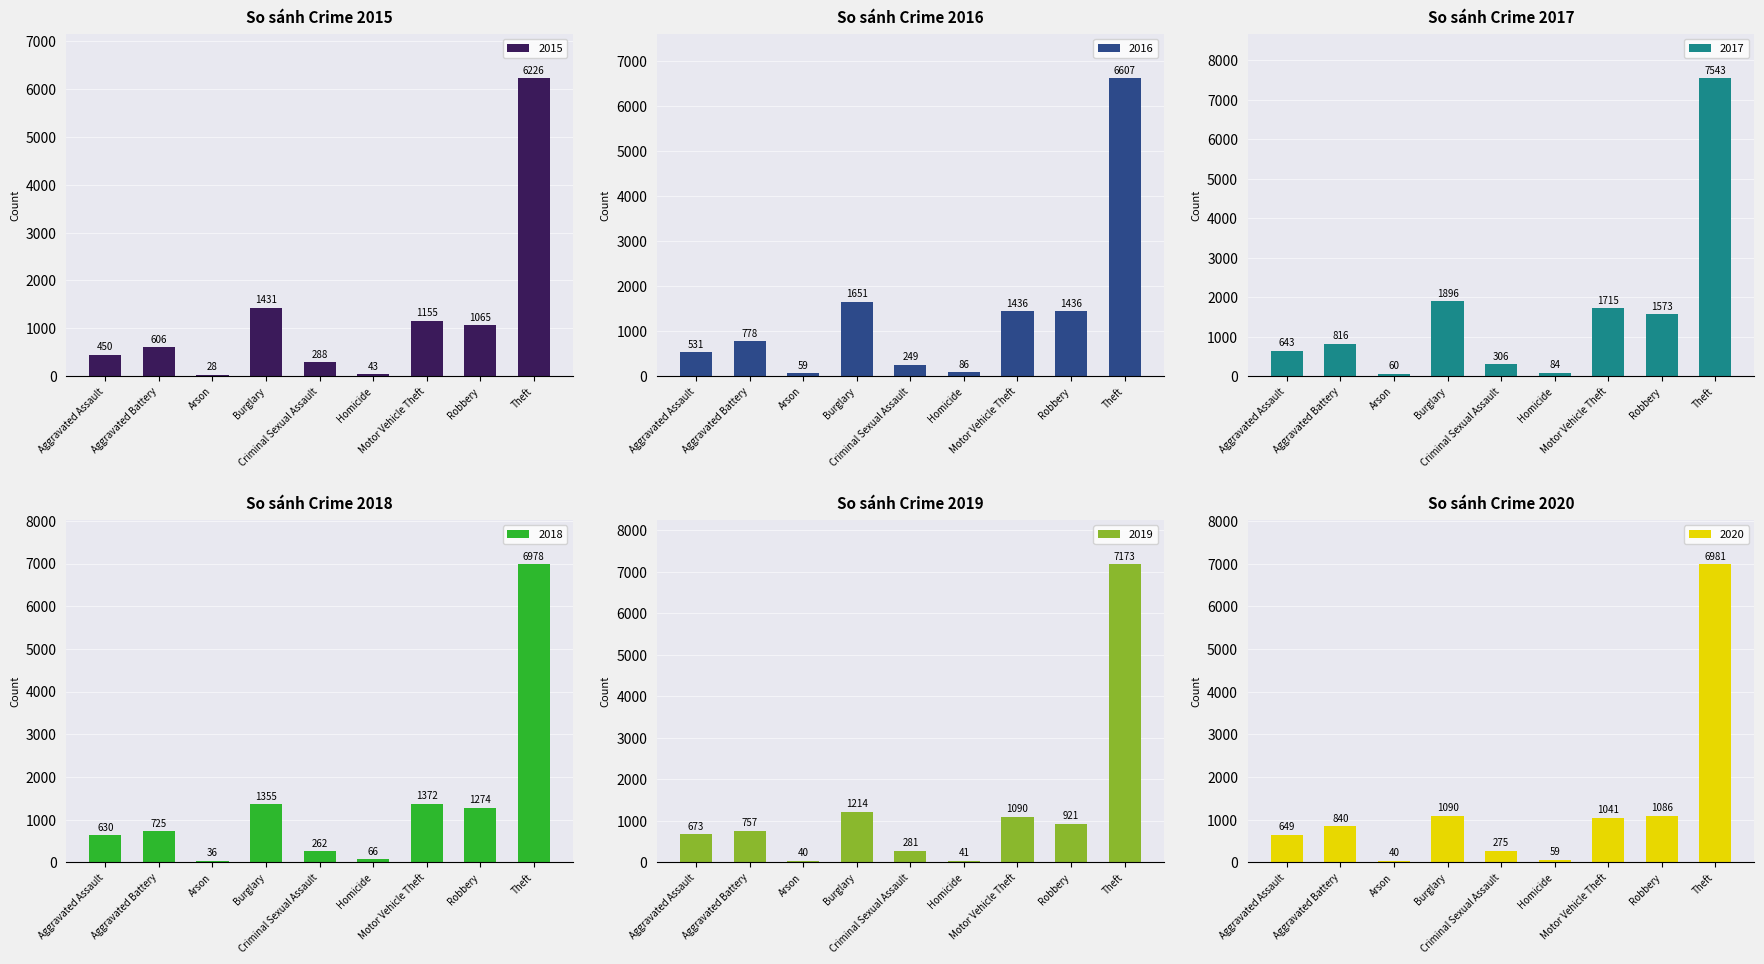

What is the label of the 1st bar from the left?

Aggravated Assault